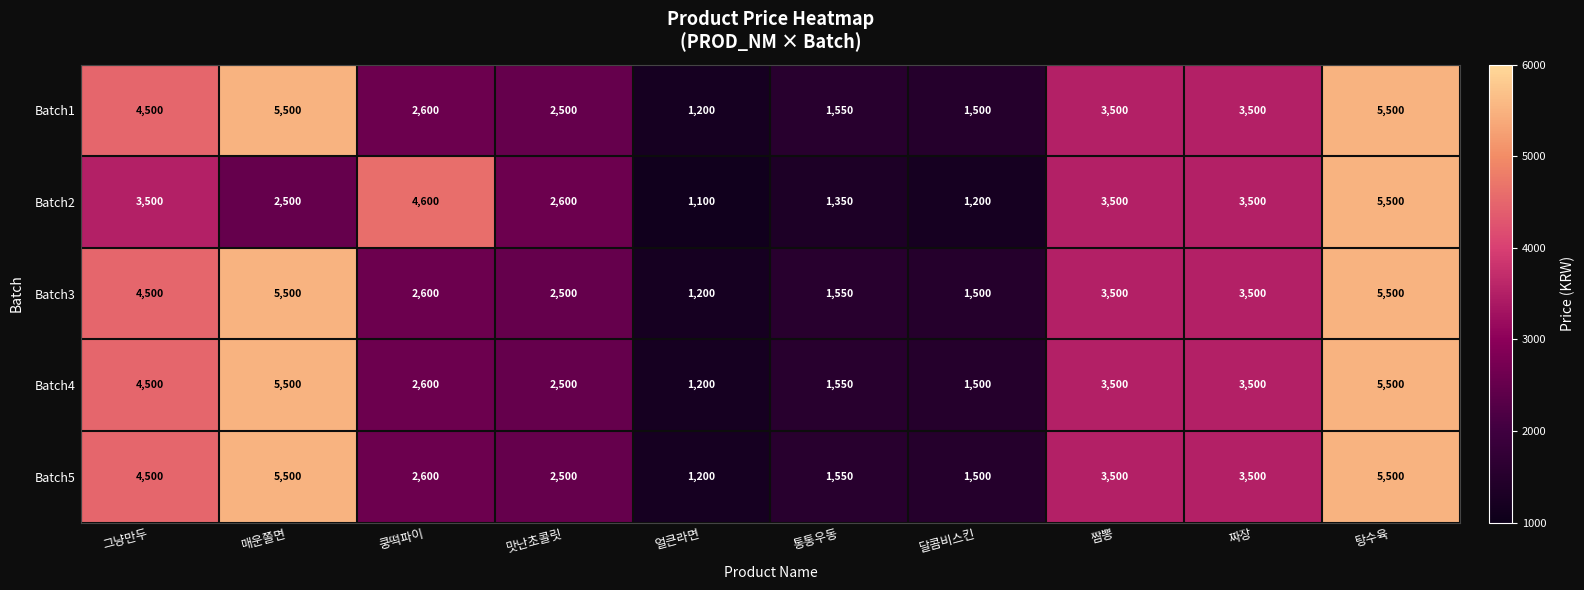

At how many categories does at least one series exceed 3554?

4